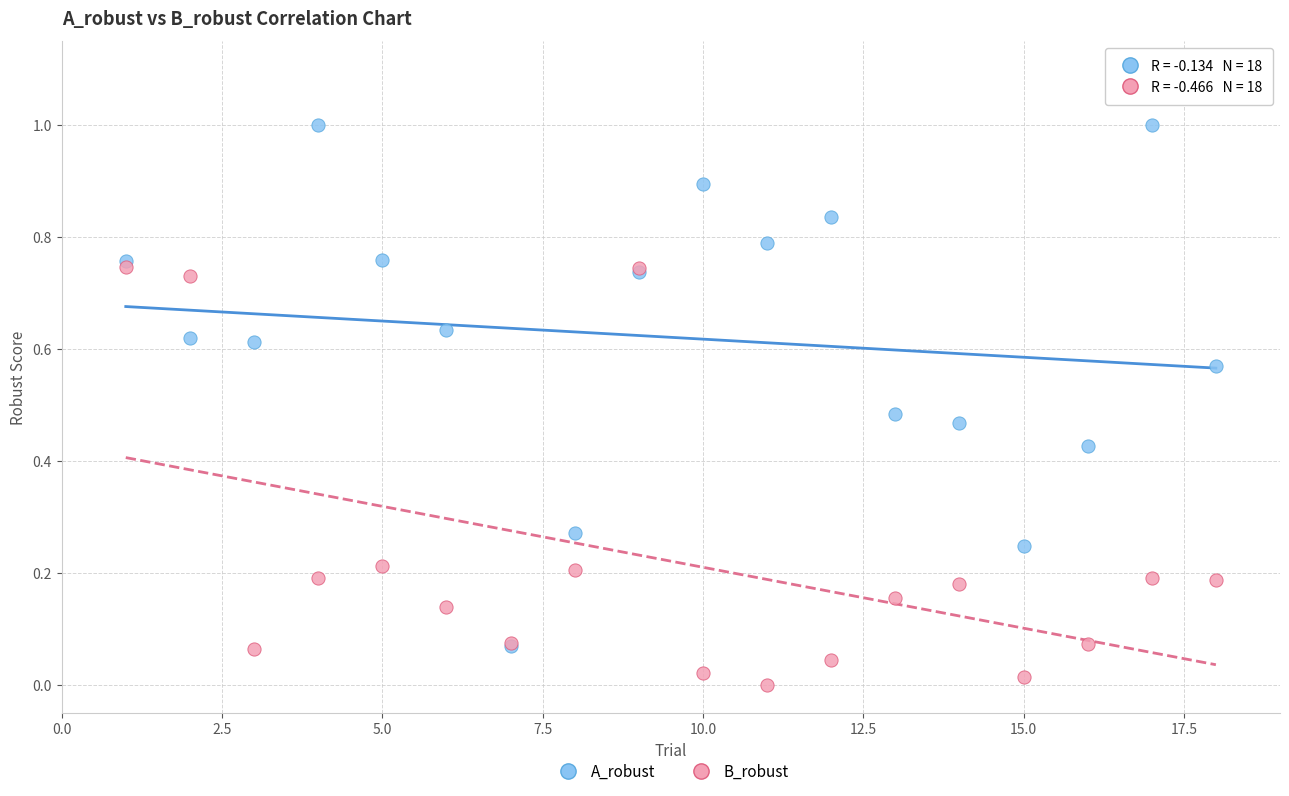

Which series has the widest spread of Y values?

A_robust